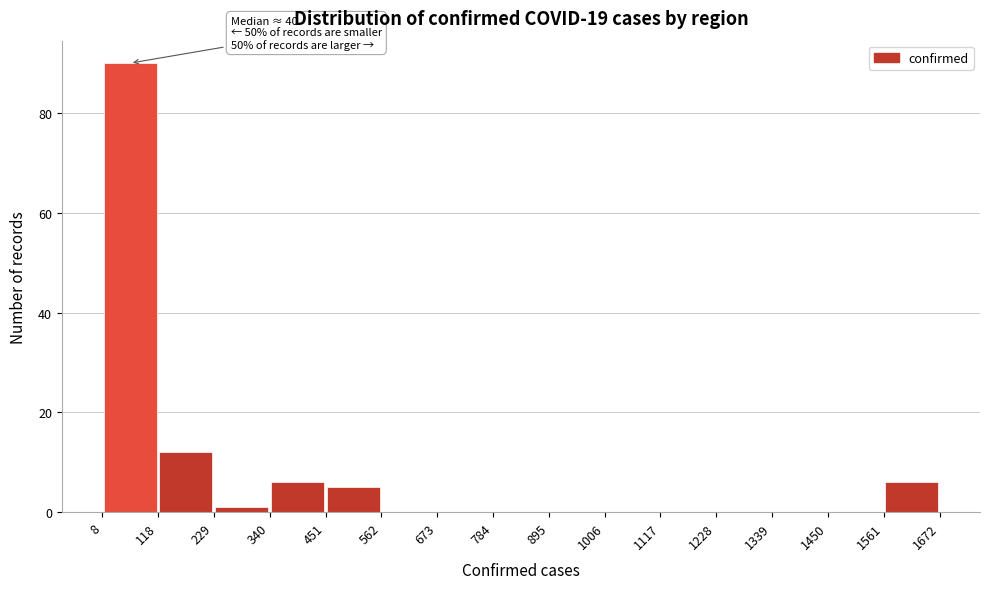

Which range on the x-axis has the tallest bar?

8 to 118